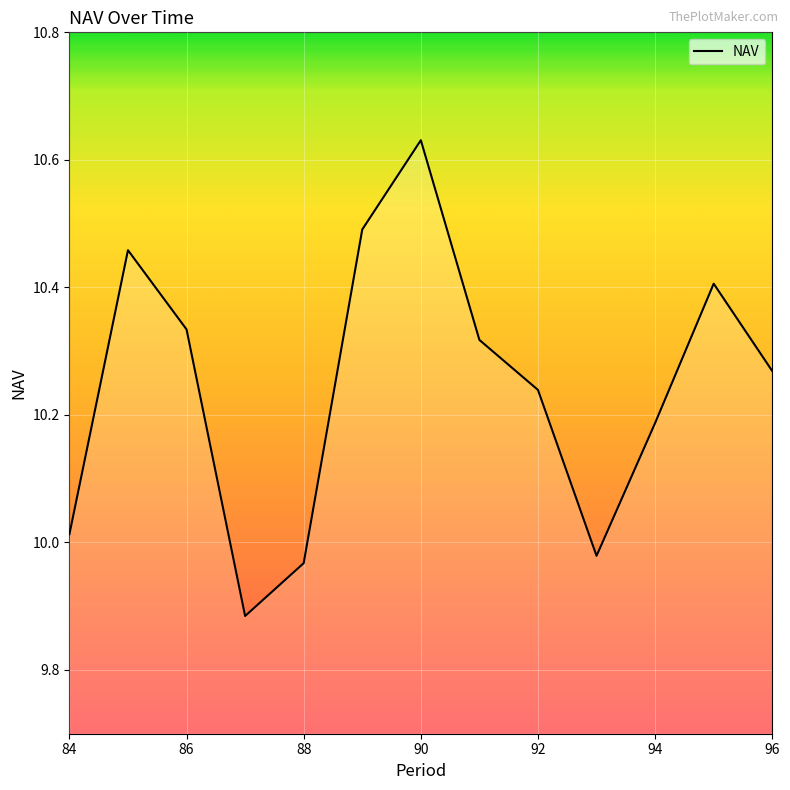

Count the number of data series in this chart.

1